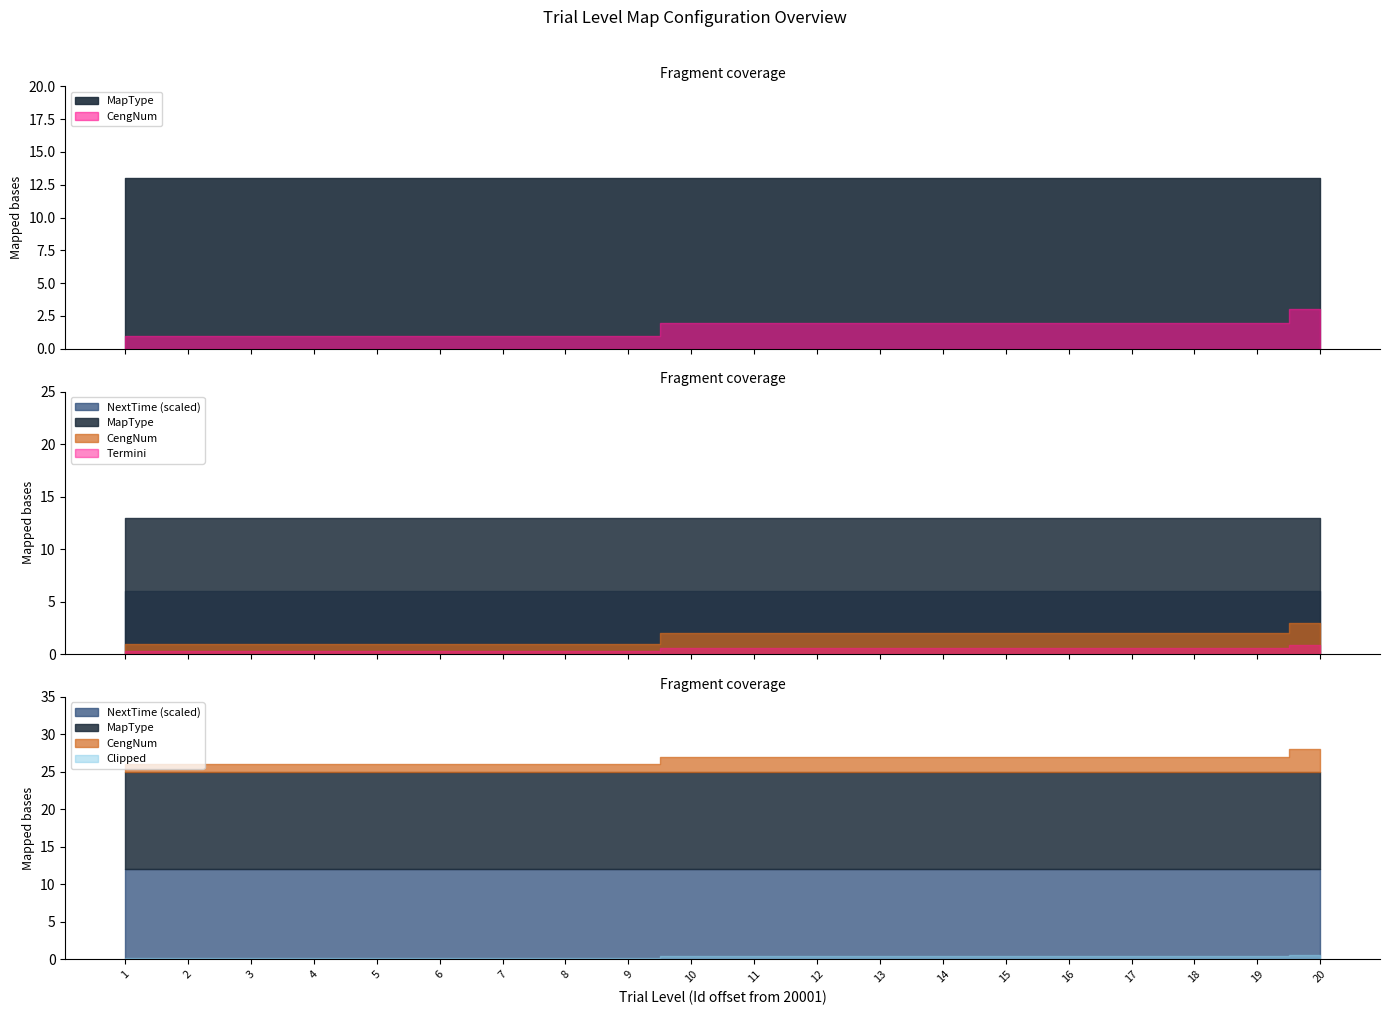

The value of NextTime at 14 is 100. True or false?

False